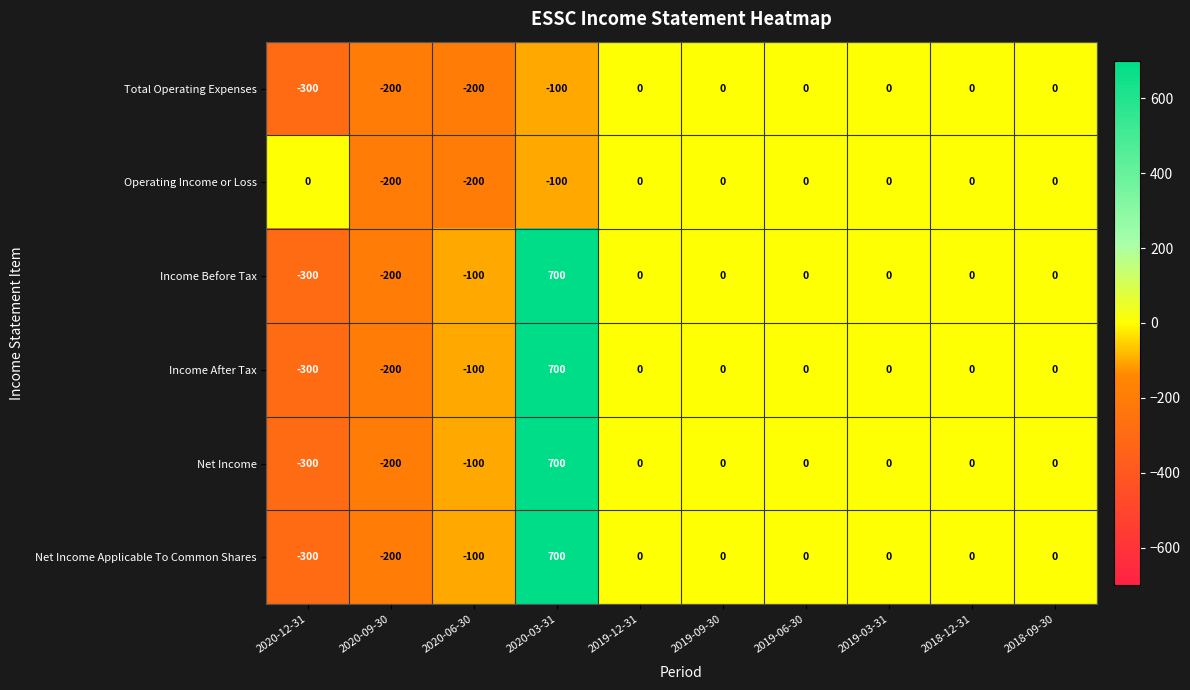

How many values in the Income Before Tax series are below 0?

3